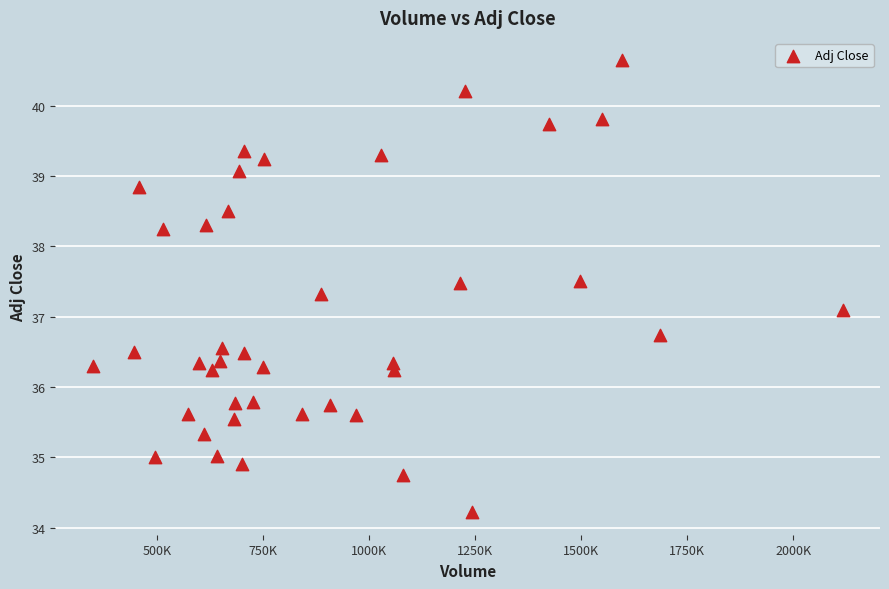

What Y value in the scatter plot is closest to 37?

37.1